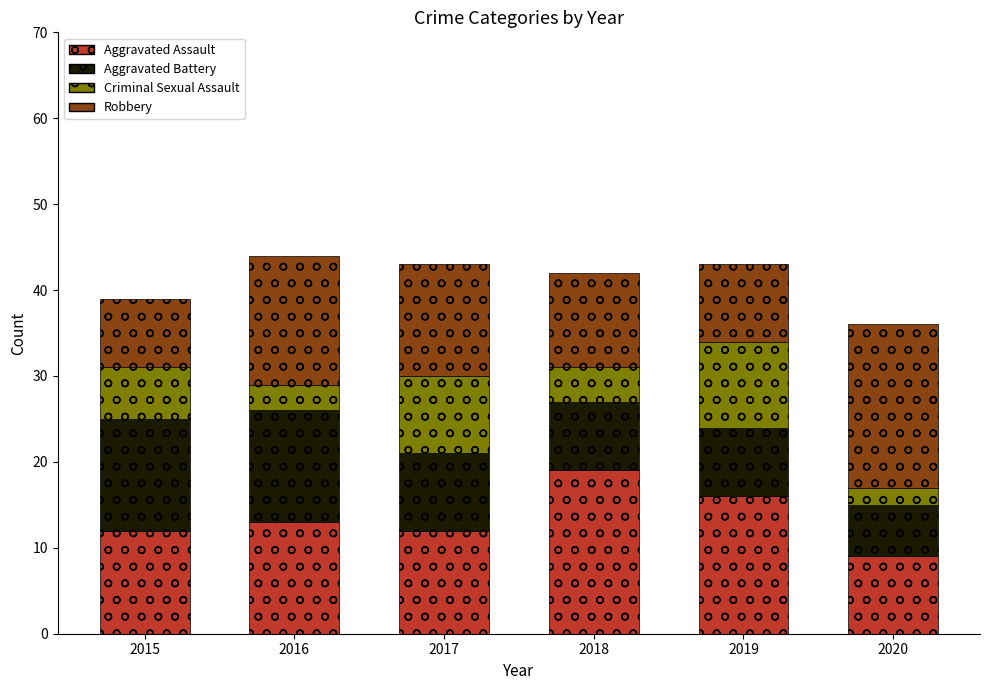

Count the number of categories in the chart.

6